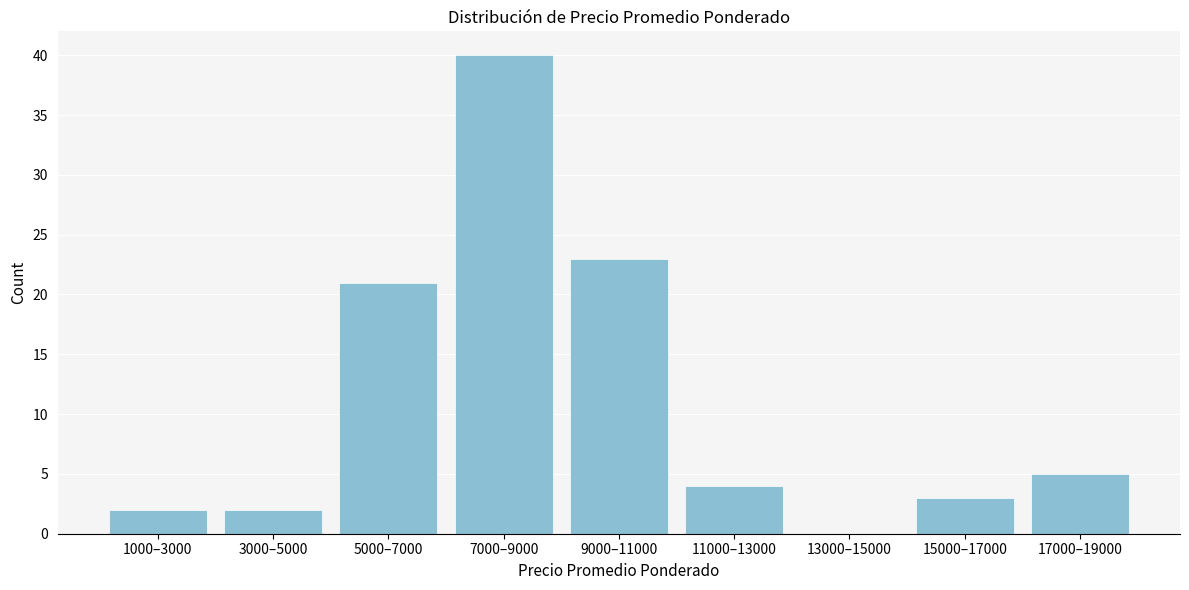

Reading left to right, extract all data points from this chart.

1000–3000=2	3000–5000=2	5000–7000=21	7000–9000=40	9000–11000=23	11000–13000=4	13000–15000=0	15000–17000=3	17000–19000=5